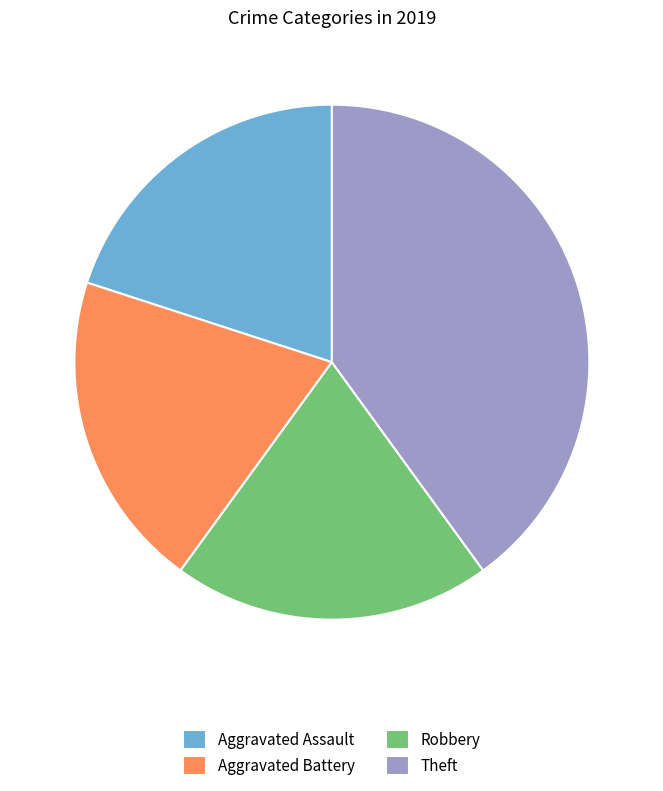

Which slice is the largest?

Theft